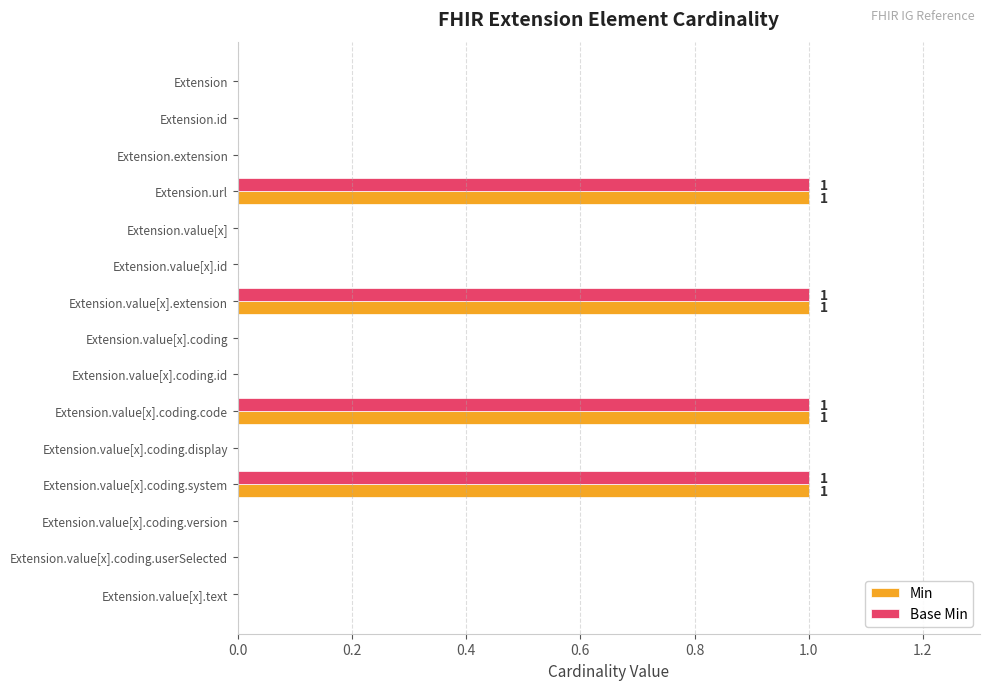

The Base Min series shows -1 at Extension.value[x]. True or false?

False